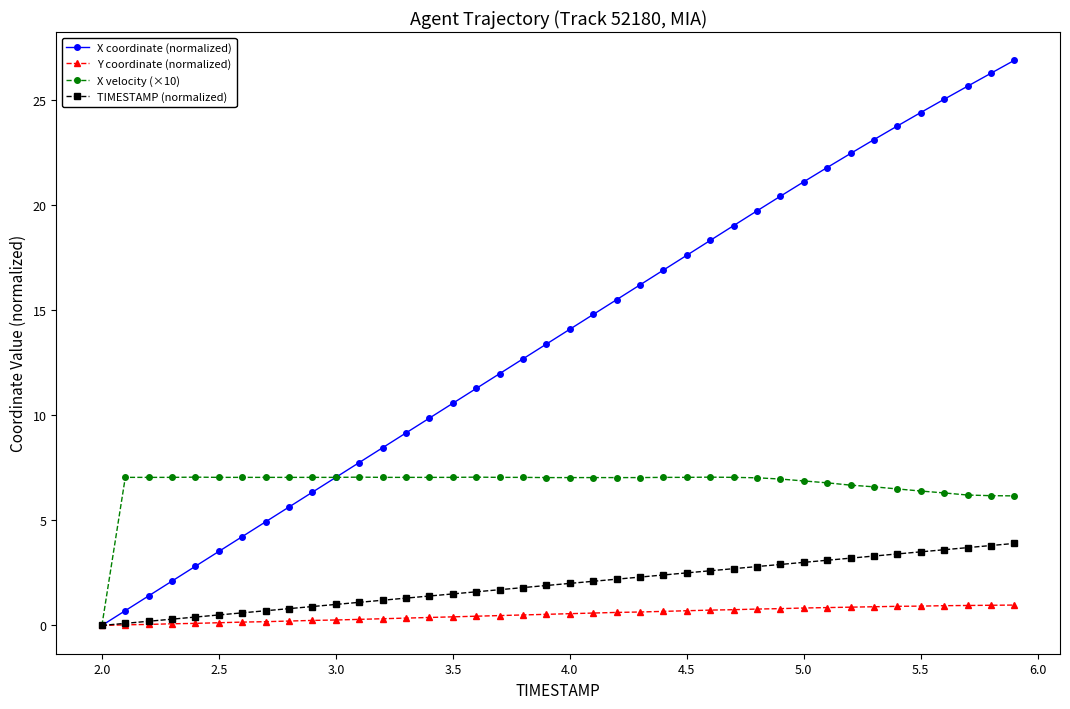

Which series has the widest spread of values?

X coordinate (normalized)